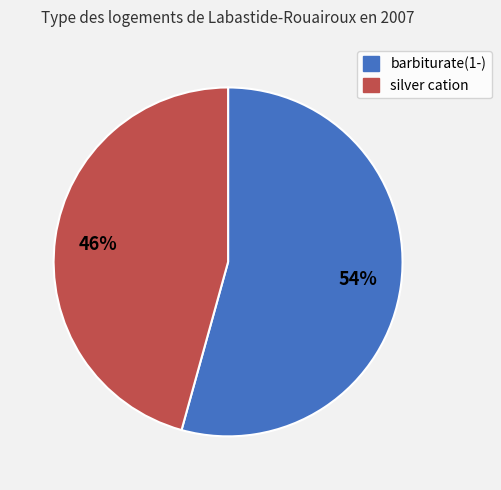

To the nearest percent, what portion does barbiturate(1-) represent?

54%